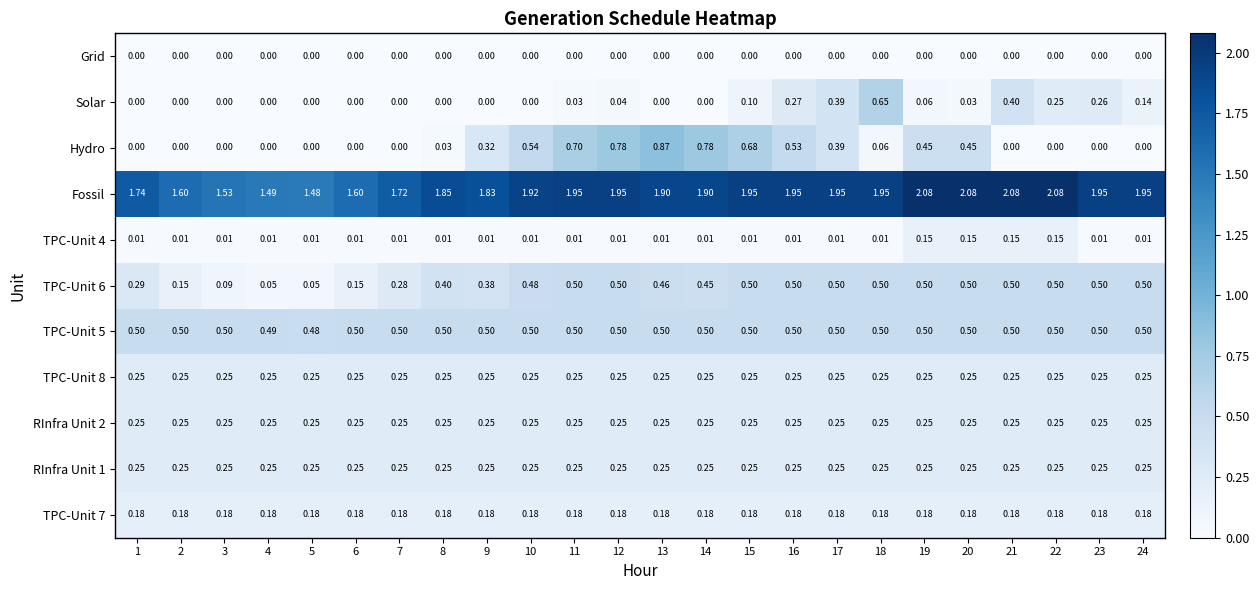

Is the value of Solar at 17 greater than the value of Hydro at 3?

Yes